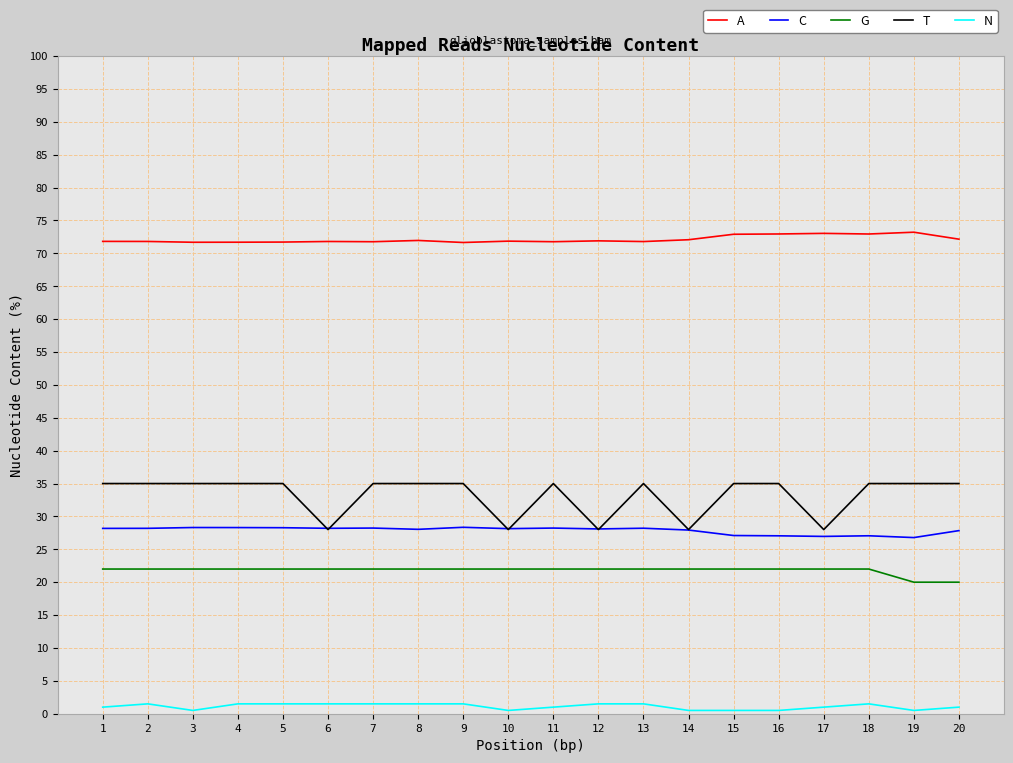

What is the sum of the T values at 17 and 19?

63.0